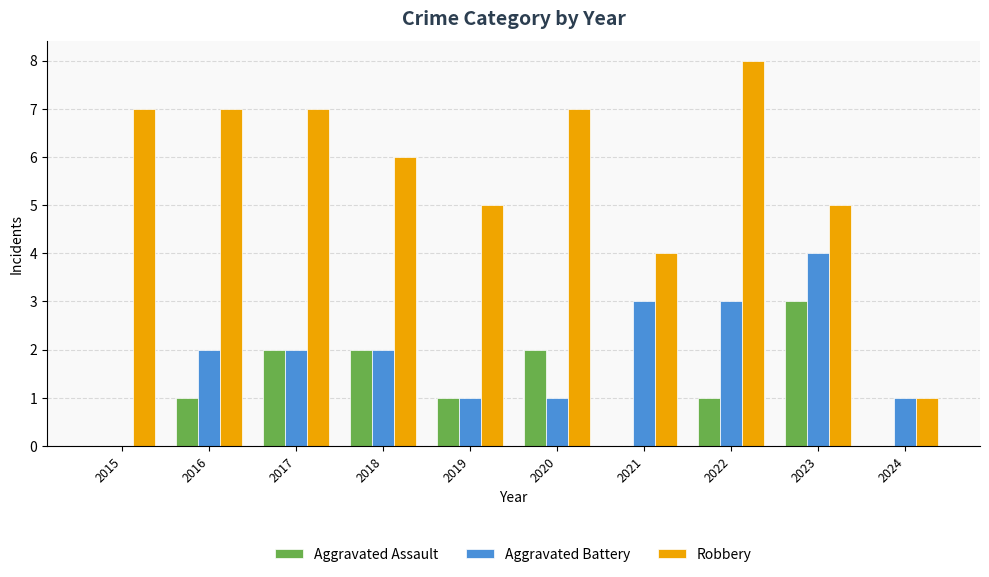

Between 2019 and 2024, which series saw the biggest shift?

Robbery